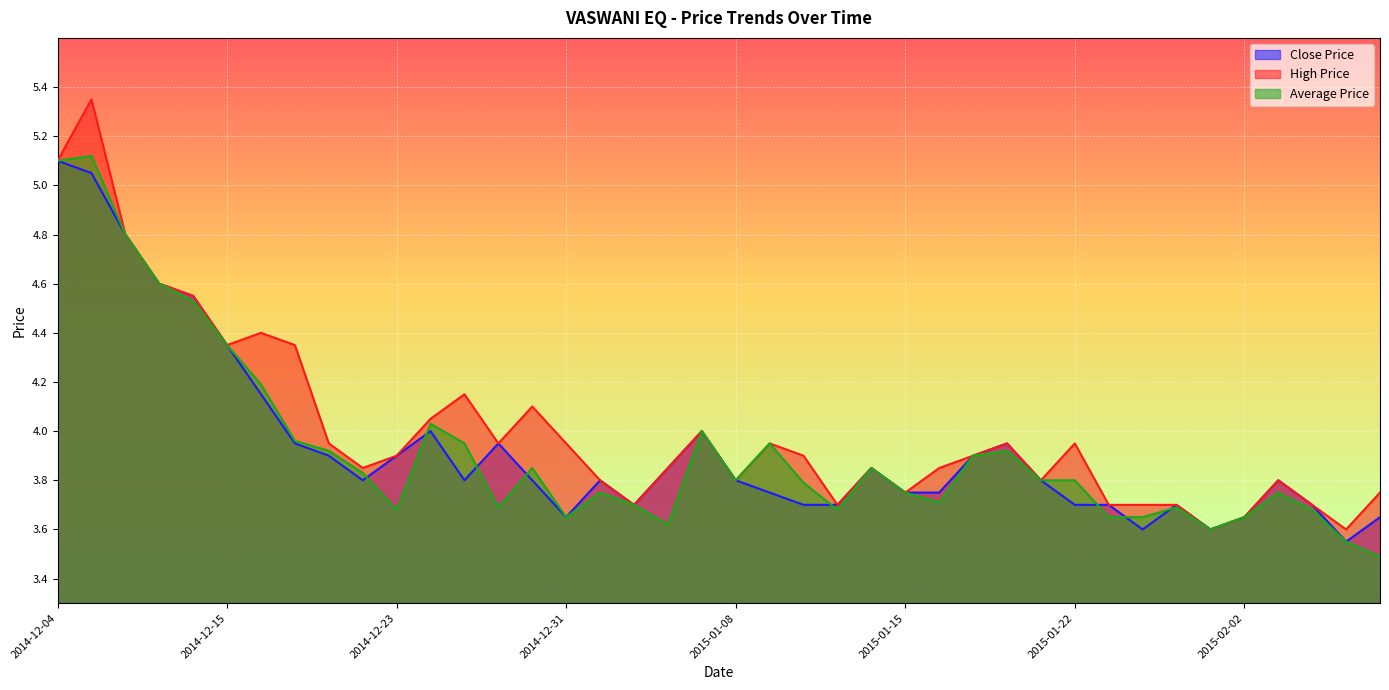

What is the difference between the High Price values at 2015-01-22 and 2015-01-12?

0.1